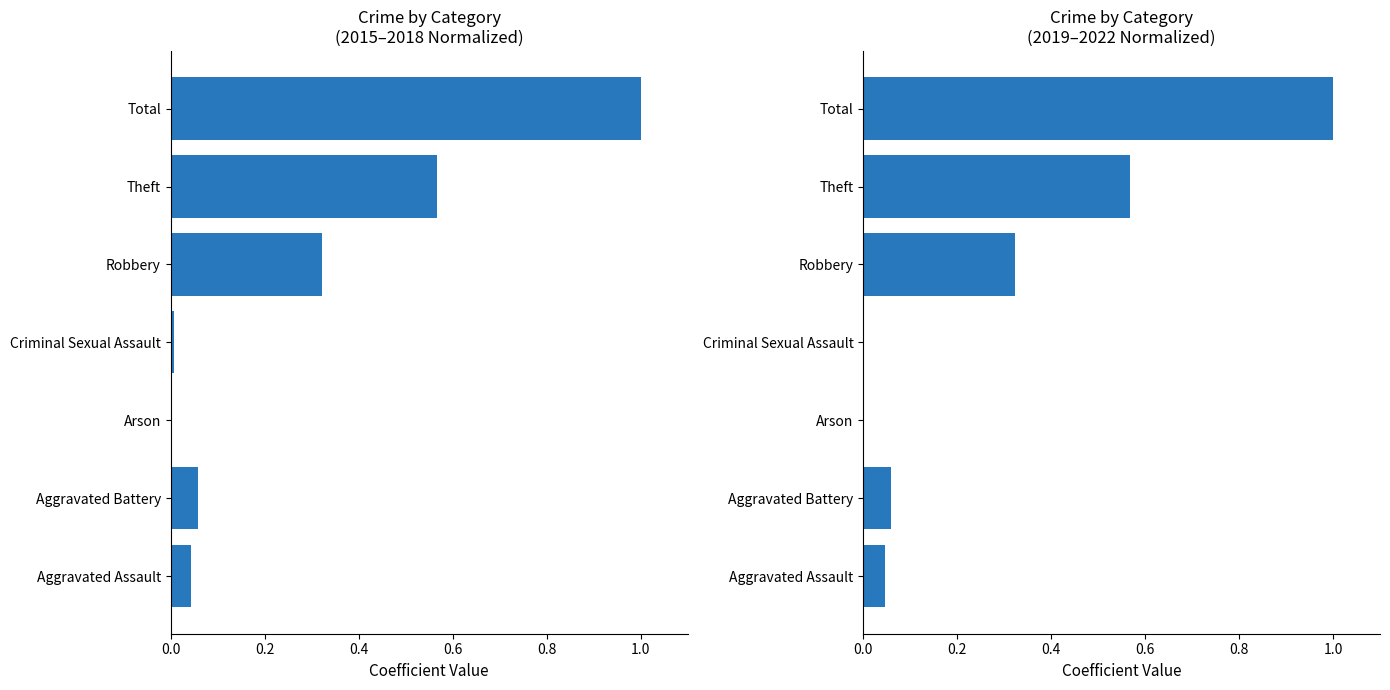

True or false: 2019-2022 total has a value of 0.0 at Arson.

False